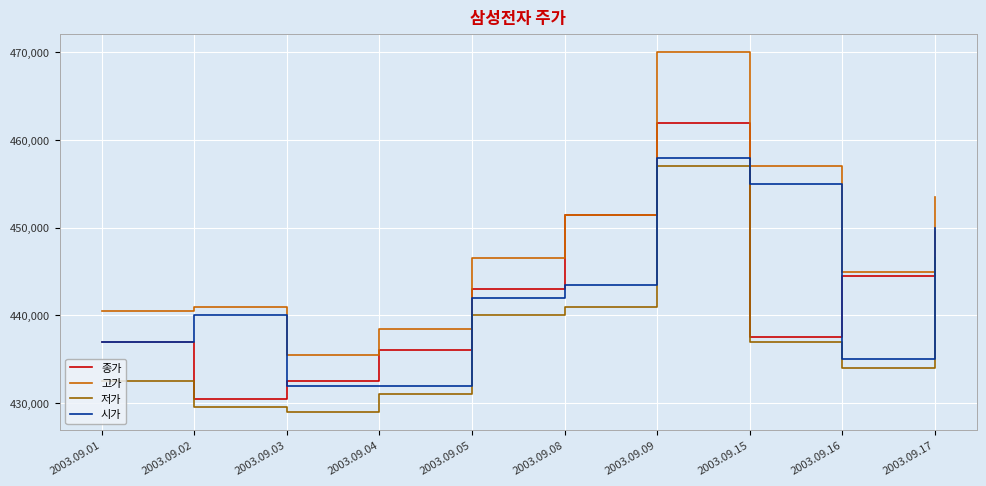

Which series has the widest spread of values?

고가